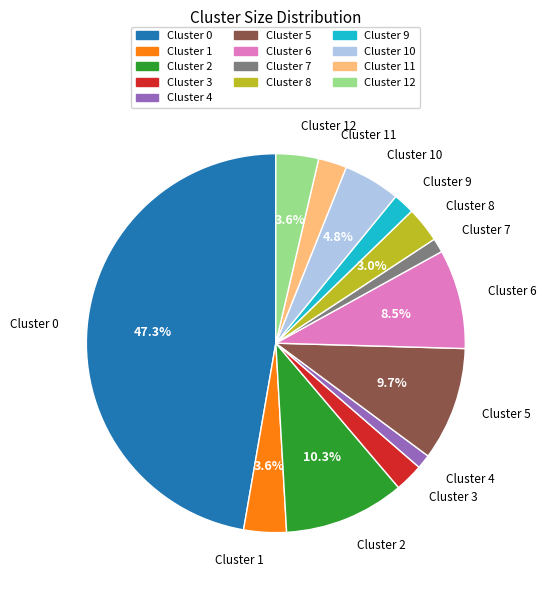

Is there a majority slice in this chart?

No